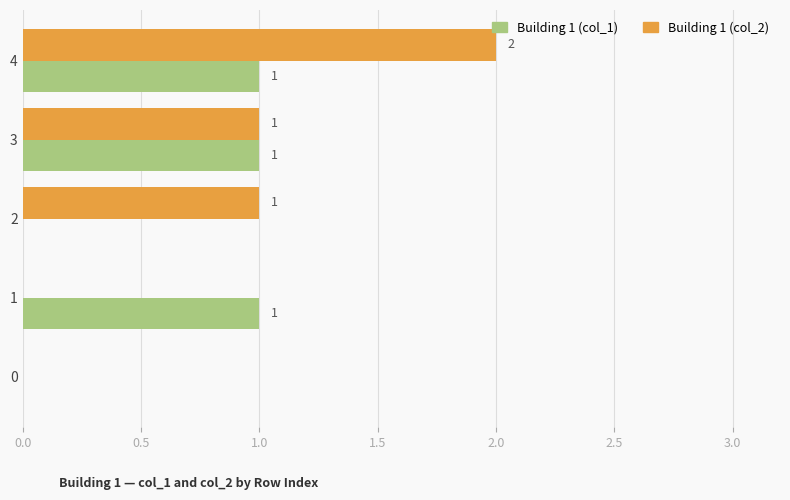

What is the sum of all Building 1 (col_2) values?

4